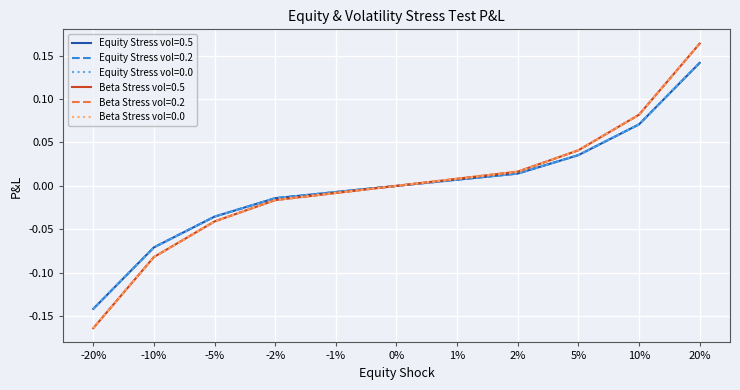

How many values in the Equity Stress vol=0.0 series exceed 0?

5